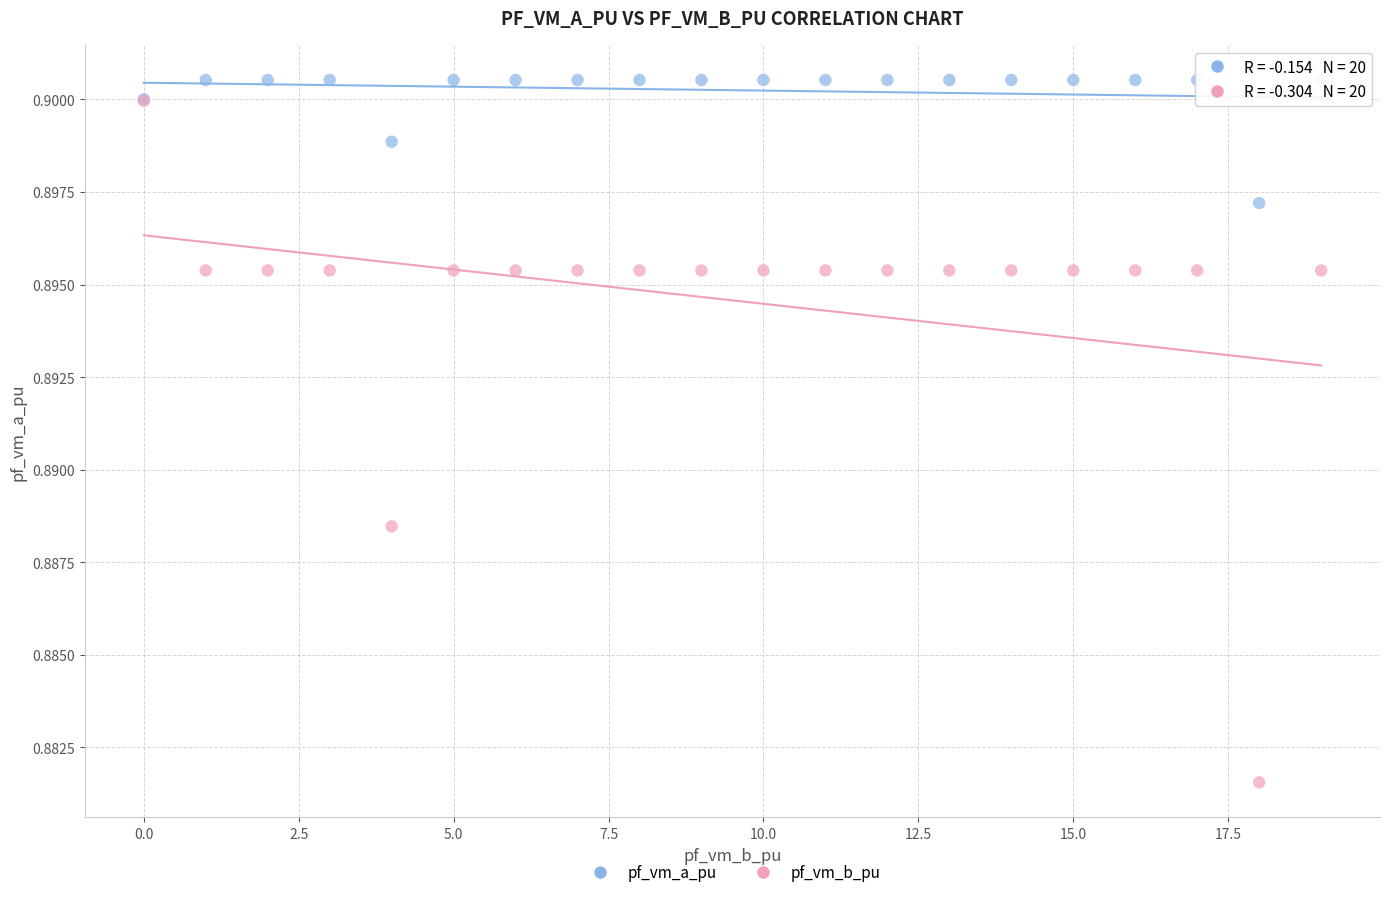

What are all the series names shown in the legend?

pf_vm_a_pu, pf_vm_b_pu